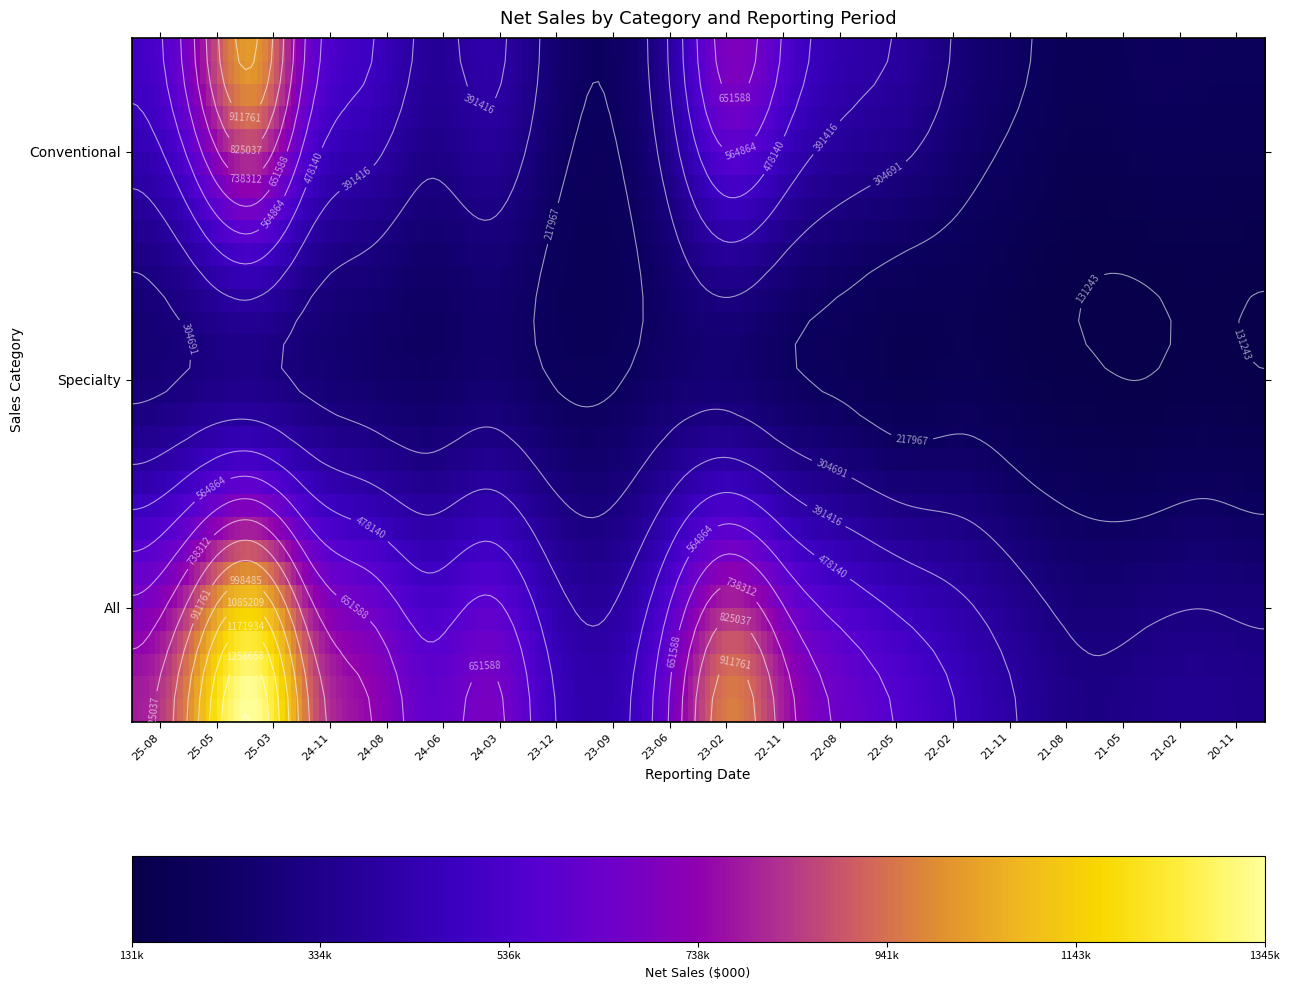

Which label corresponds to the largest value in the chart?

All